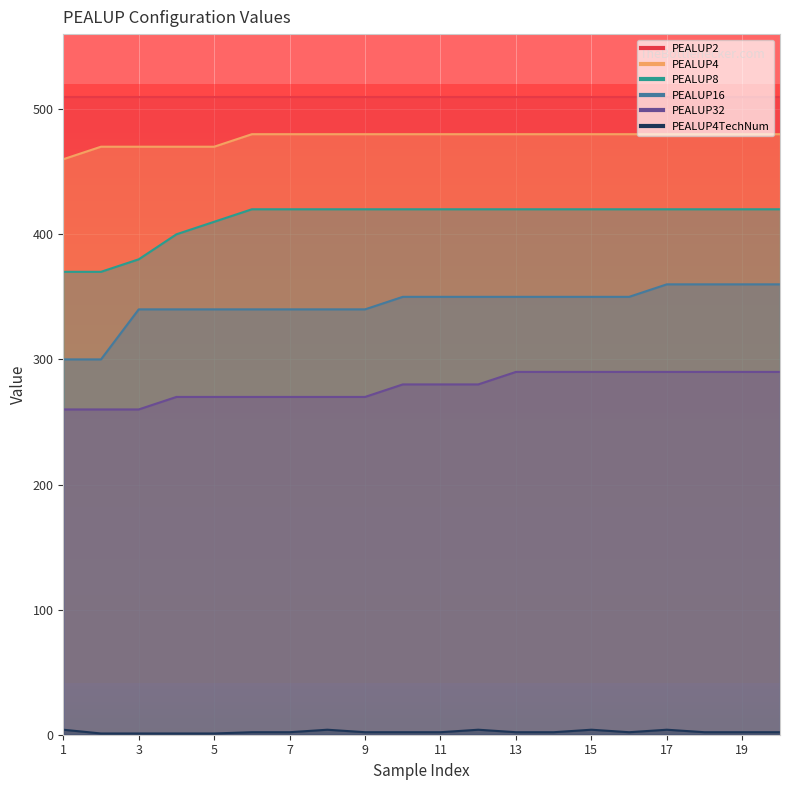

At which label does PEALUP32 reach its minimum?

1